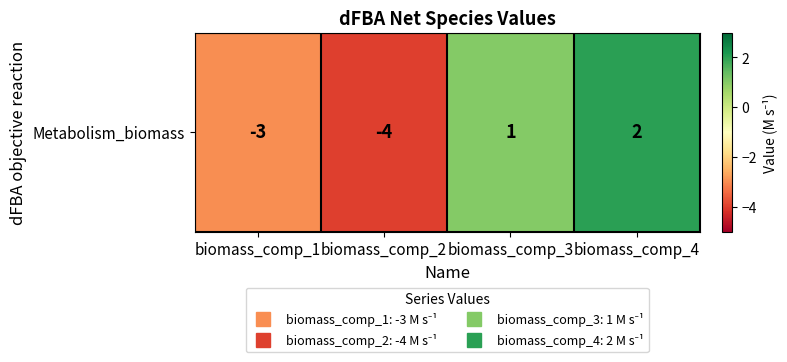

Rank the categories by value from lowest to highest.

biomass_comp_2, biomass_comp_1, biomass_comp_3, biomass_comp_4